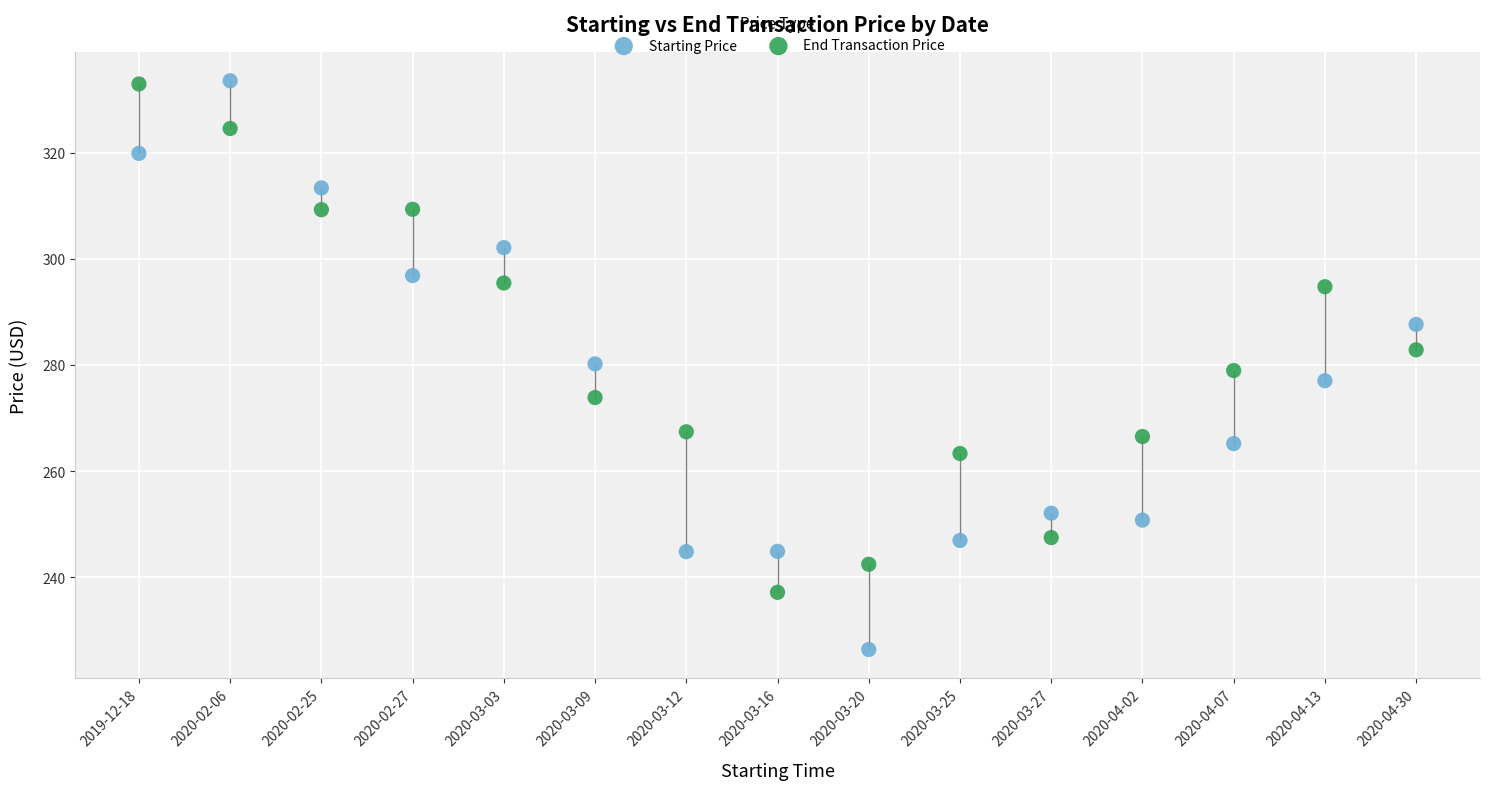

Which series contains the lowest Y value?

Starting Price